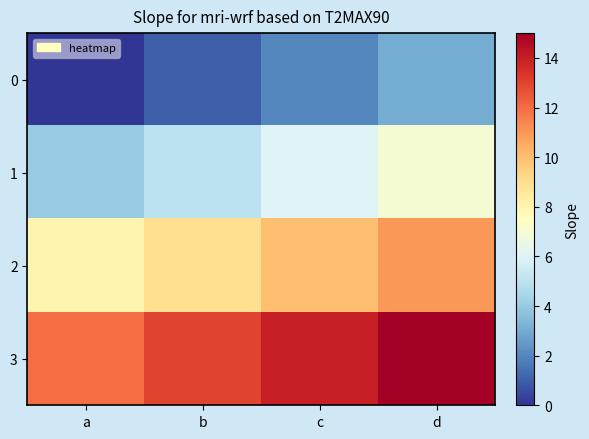

At which category is the sum across all series the highest?

d